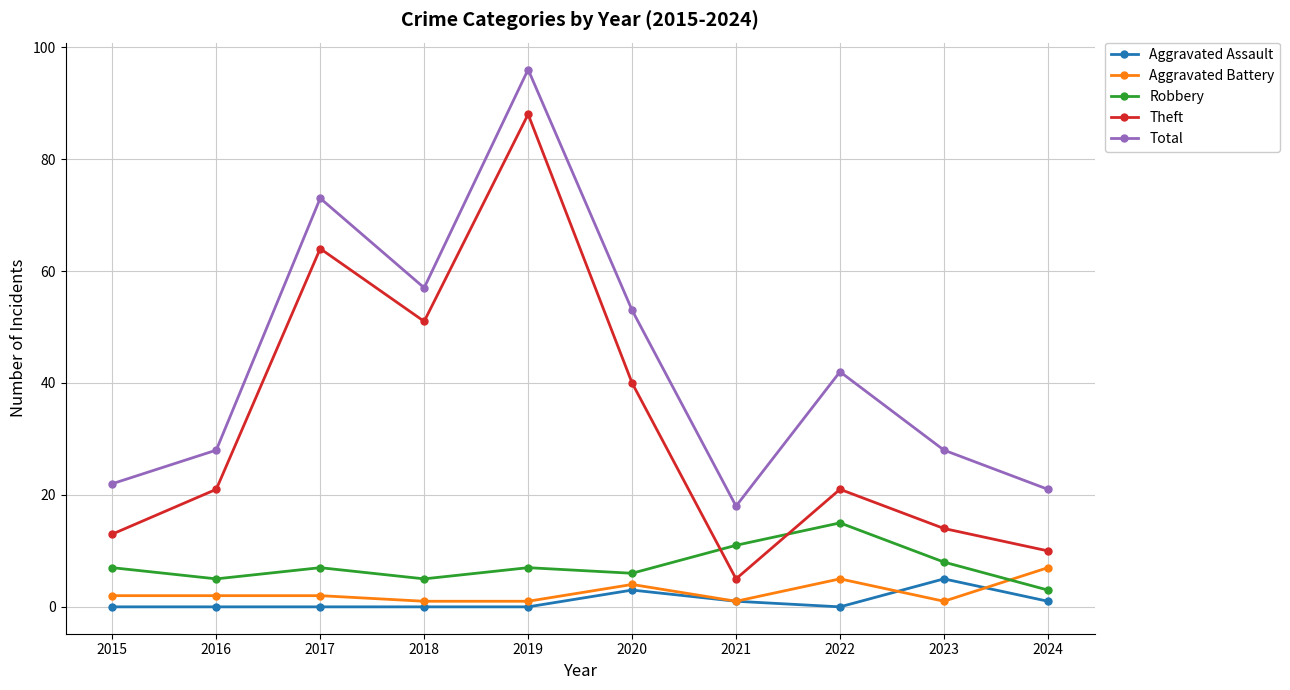

What is the value of the Robbery point at the 9th from the left?

8